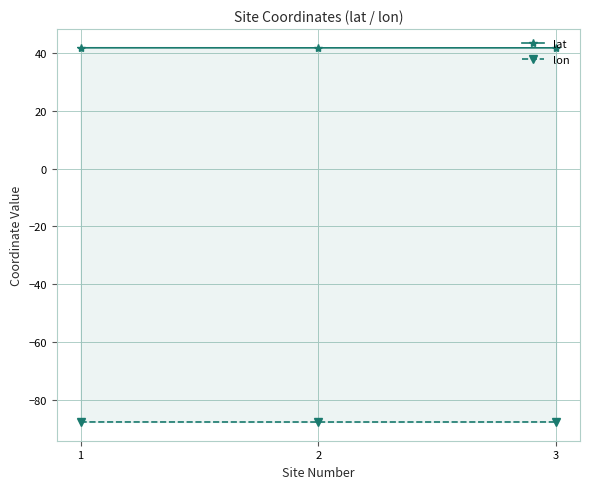

Rank the series by their maximum value, from lowest to highest.

lon, lat